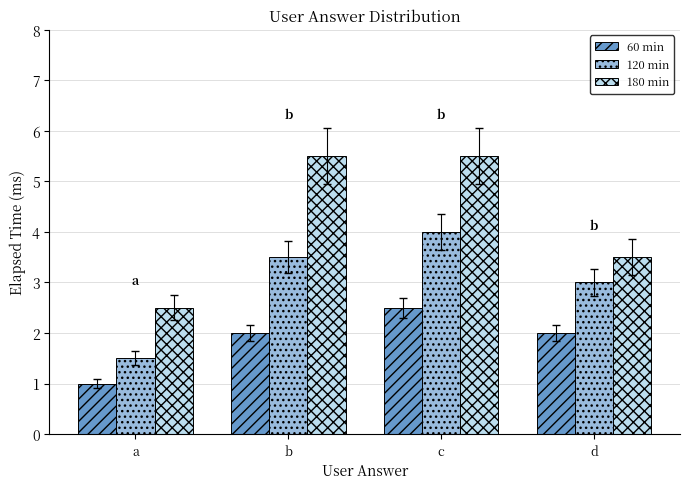

True or false: 120 min has a value of 4.0 at c.

True